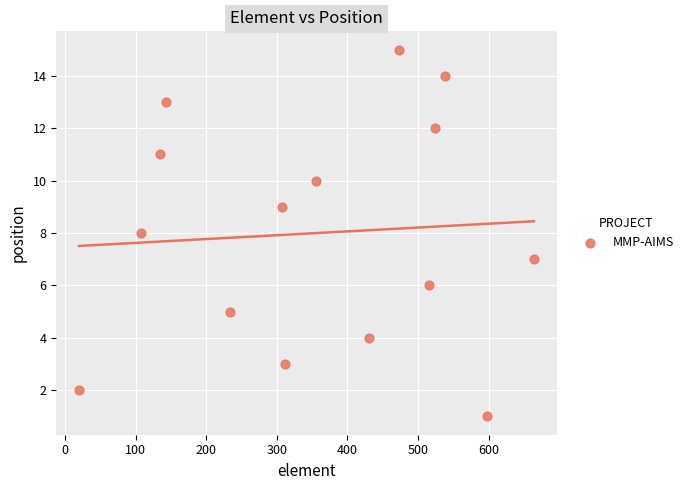

What is the range of Y values (max minus min)?

14